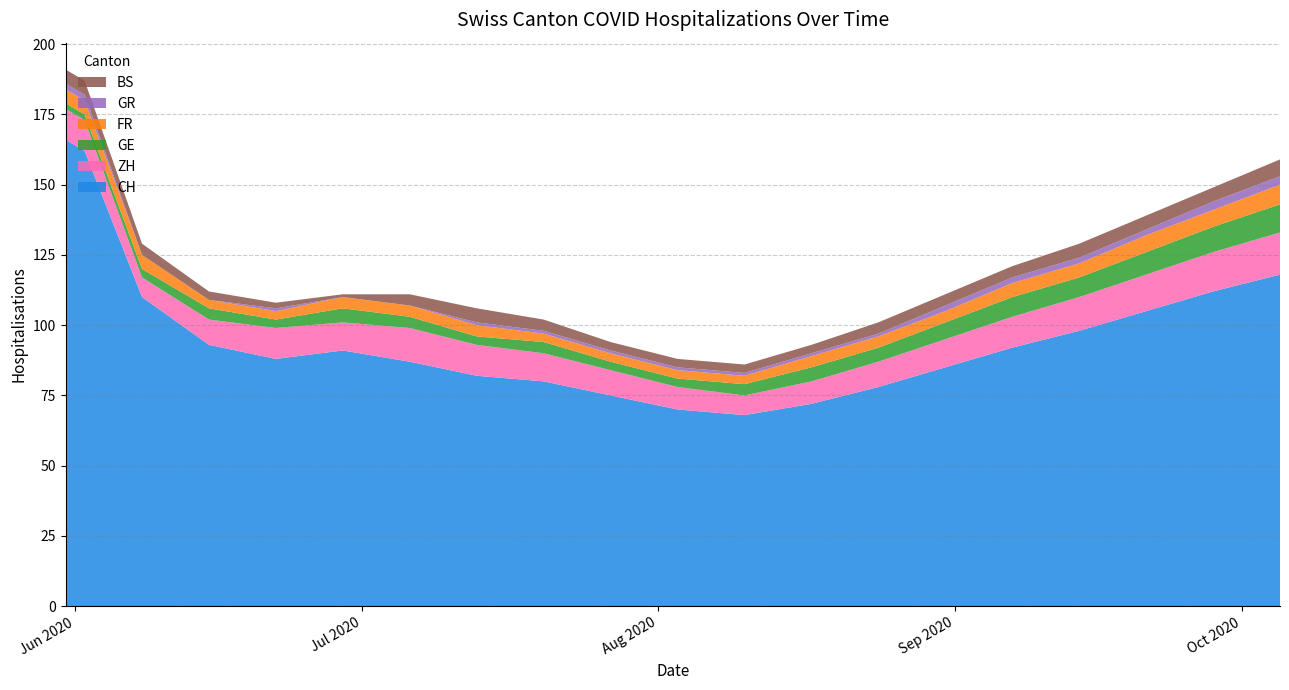

Reading left to right, extract all data points from this chart.

CH: 0=166	1=162	2=110	3=93	4=88	5=91	6=87	7=82	8=80	9=75	10=70	11=68	12=72	13=78	14=85	15=92	16=98	17=105	18=112	19=118
ZH: 0=11	1=11	2=7	3=9	4=11	5=10	6=12	7=11	8=10	9=9	10=8	11=7	12=8	13=9	14=10	15=11	16=12	17=13	18=14	19=15
GE: 0=2	1=2	2=3	3=4	4=3	5=5	6=4	7=3	8=4	9=3	10=3	11=4	12=5	13=5	14=6	15=7	16=7	17=8	18=9	19=10
FR: 0=5	1=5	2=5	3=3	4=3	5=4	6=4	7=4	8=3	9=3	10=3	11=3	12=4	13=4	14=4	15=5	16=5	17=6	18=6	19=7
GR: 0=2	1=2	2=0	3=0	4=1	5=0	6=0	7=1	8=1	9=1	10=1	11=1	12=1	13=1	14=2	15=2	16=2	17=2	18=3	19=3
BS: 0=5	1=5	2=4	3=3	4=2	5=1	6=4	7=5	8=4	9=3	10=3	11=3	12=3	13=4	14=4	15=4	16=5	17=5	18=5	19=6